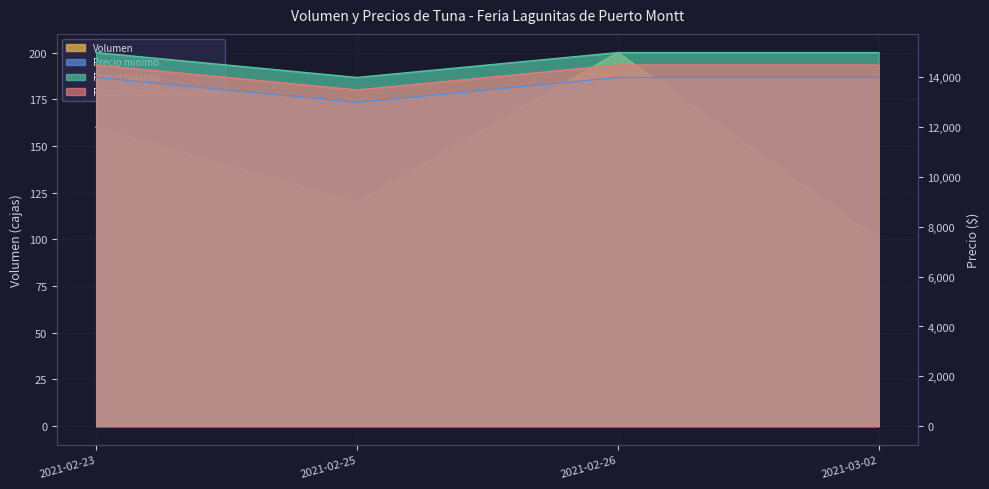

Count the Volumen values in the range 120 to 200.

3